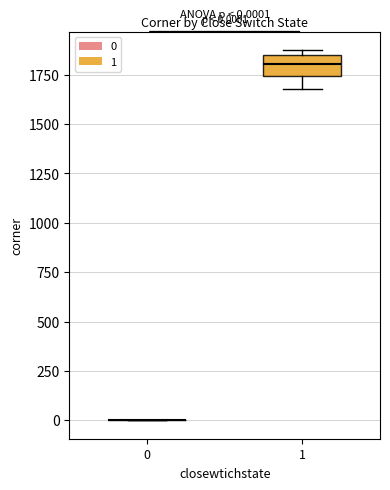

Which box is the tallest, from its lower edge to its upper edge?

1